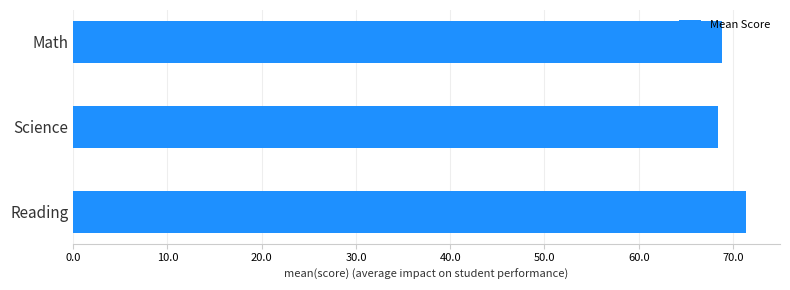

What is the sum of the values at Math and Reading?

140.3